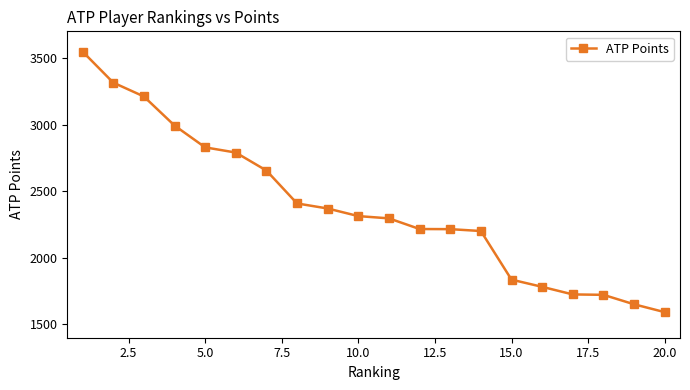

What is the maximum value shown in the chart?

3548